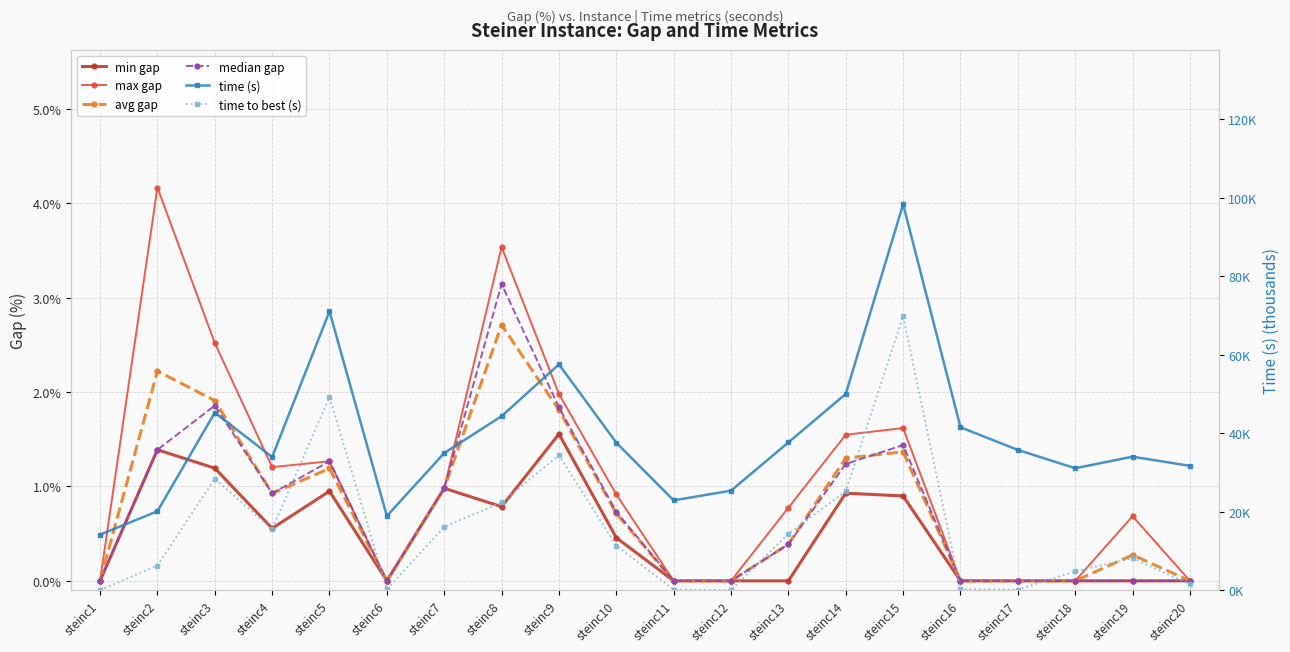

What is the average value of the avg gap series?

0.8